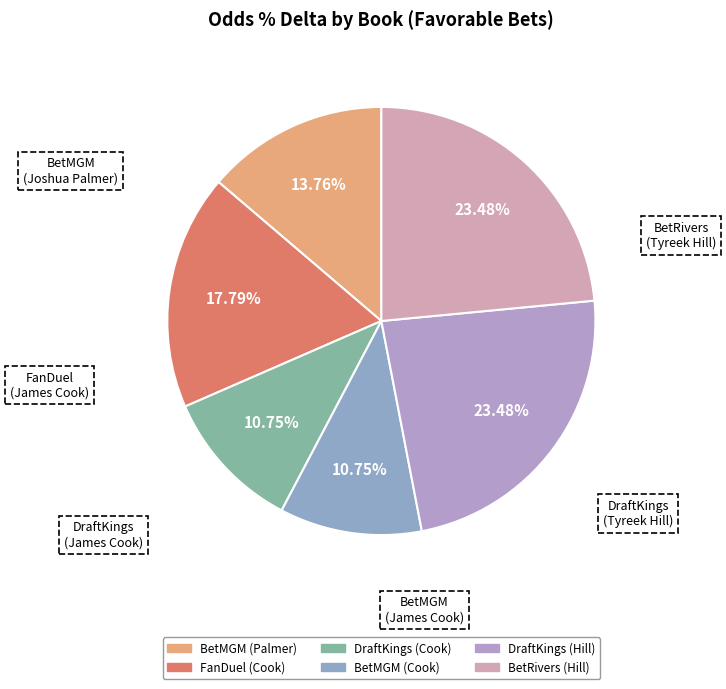

What is the total percentage of BetMGM (Palmer) and BetMGM (Cook)?

24.5%